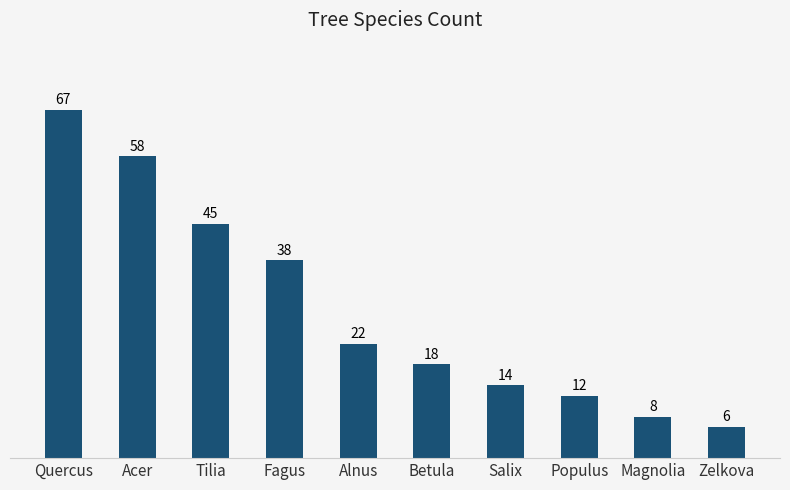

At which label does the data first exceed 22?

Quercus